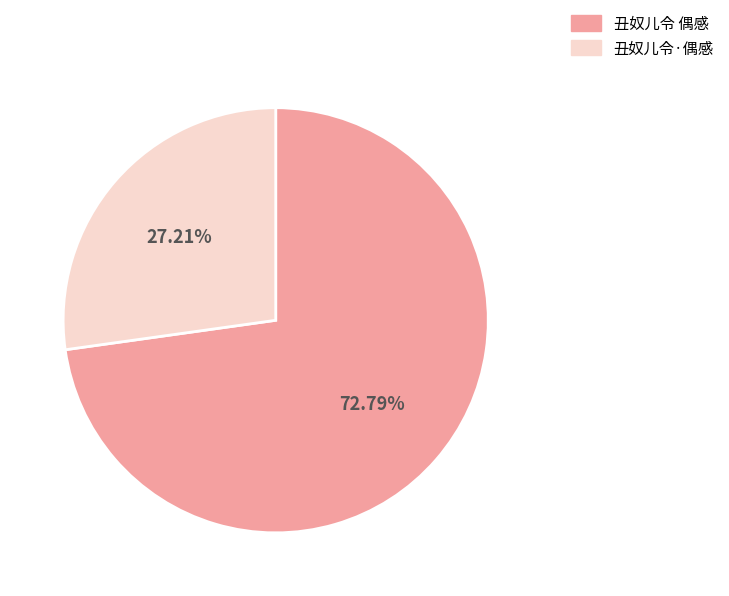

Which category has the smallest portion of the pie?

丑奴儿令·偶感